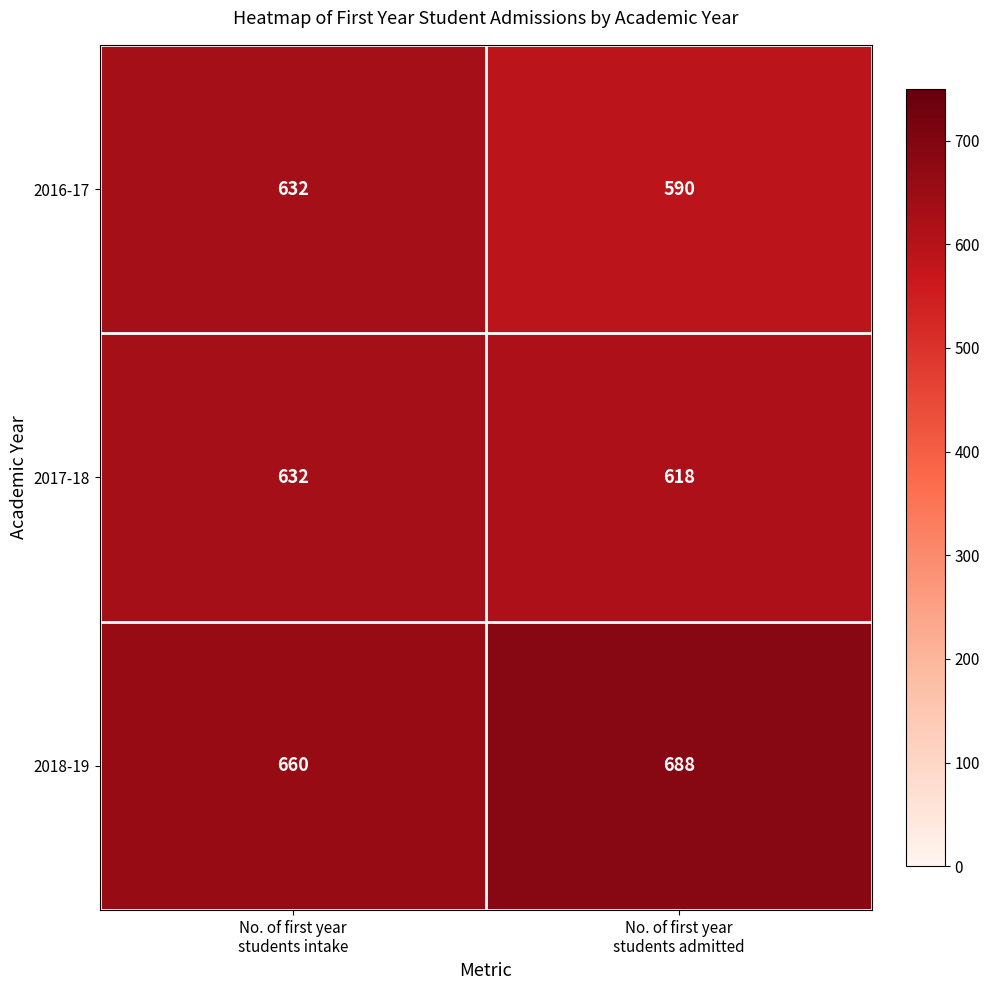

List the series in order of their overall mean, highest first.

2018-19, 2017-18, 2016-17